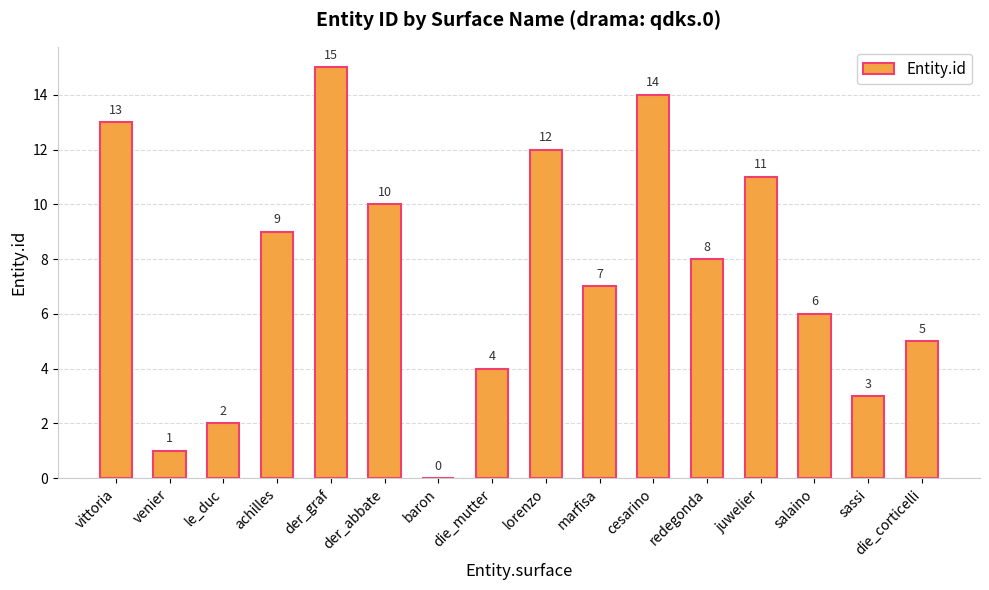

Reading left to right, what are all the values shown in this chart?

13	1	2	9	15	10	0	4	12	7	14	8	11	6	3	5